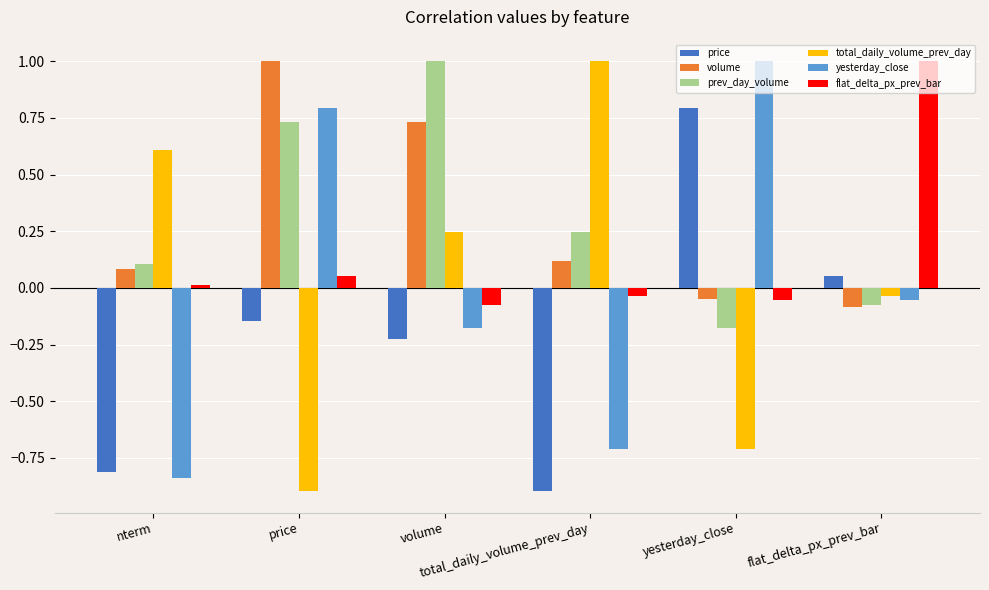

The value of prev_day_volume at nterm is 0.2. True or false?

False